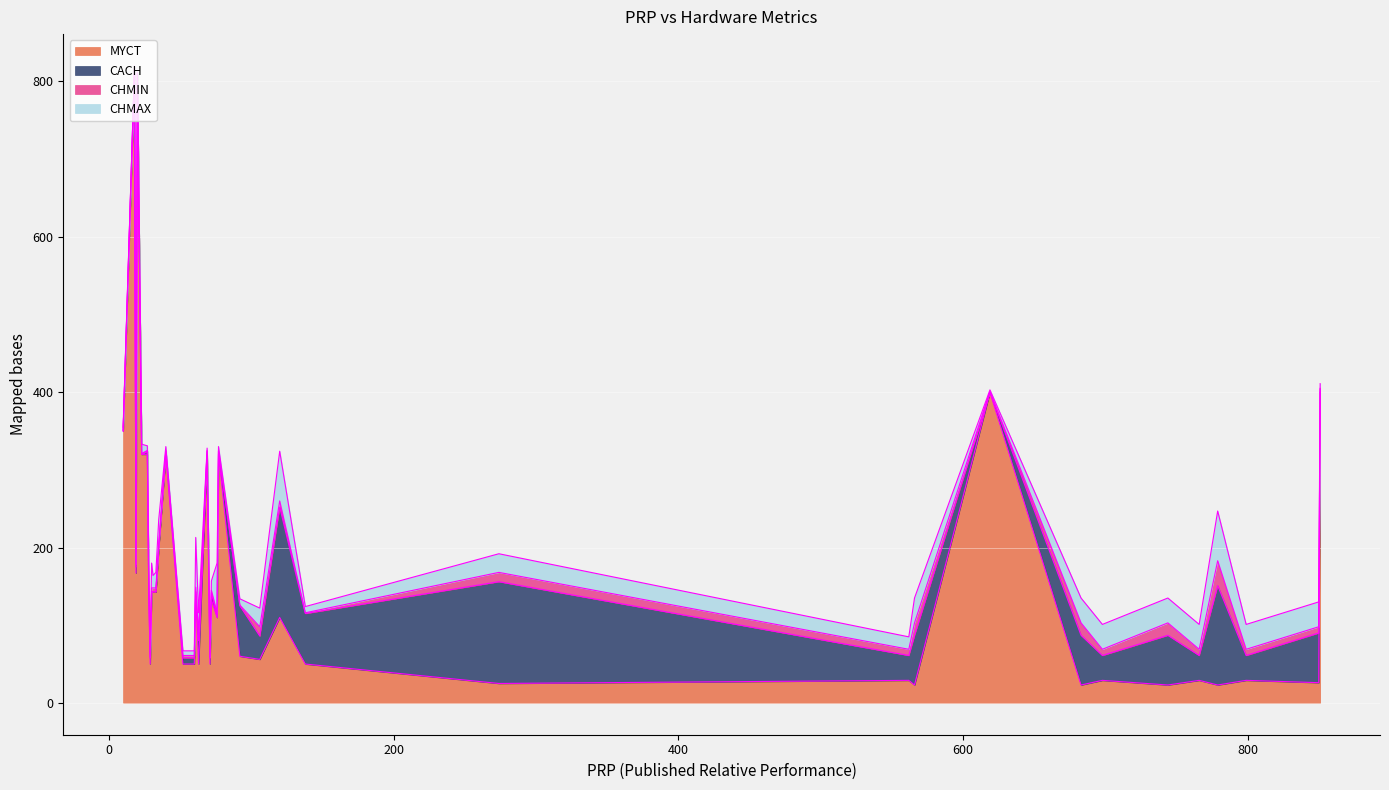

At how many categories does at least one series exceed 99?

22